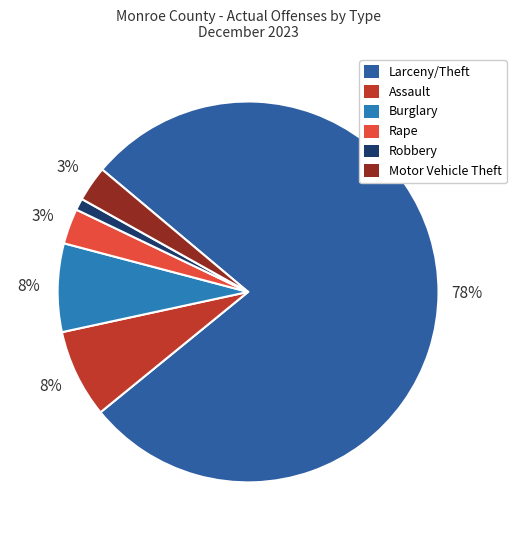

What is the ratio of the value at Motor Vehicle Theft to the value at Robbery?

3.0